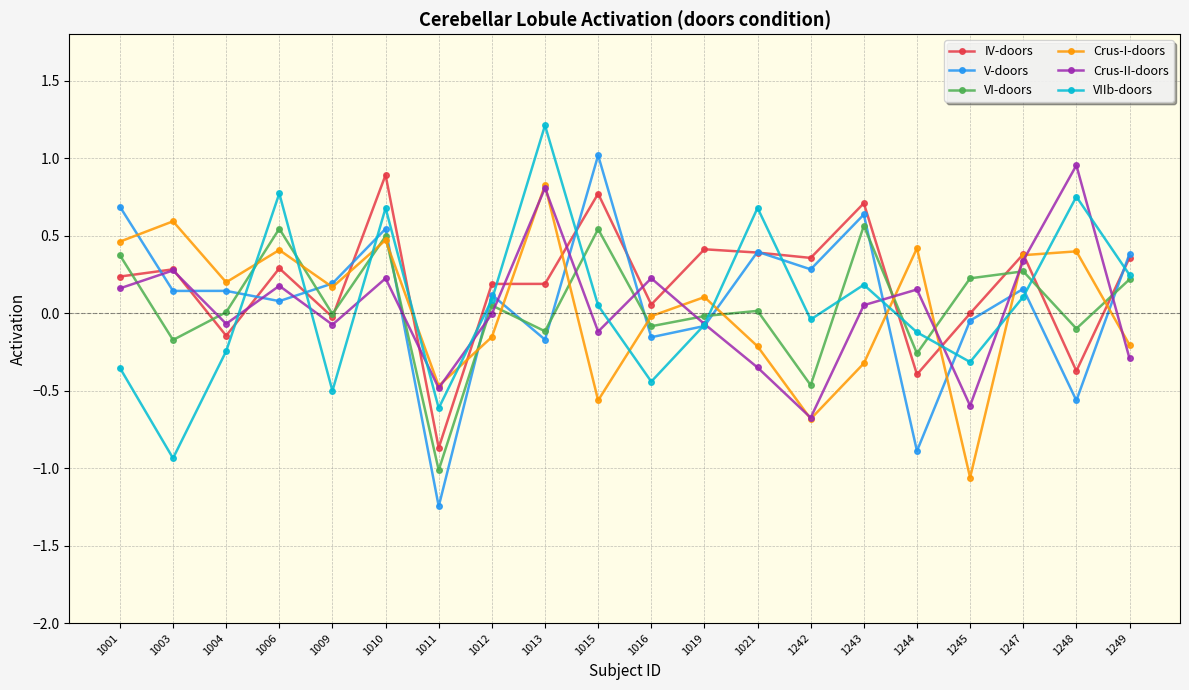

What is the value of the VI-doors point at the 15th from the left?

0.6